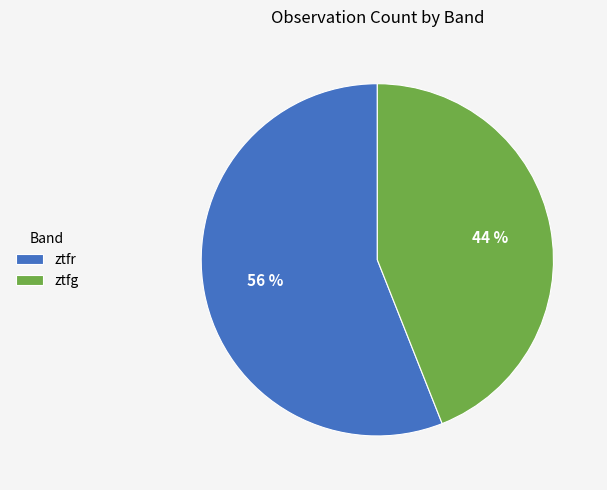

To the nearest percent, what is the average slice percentage?

50%